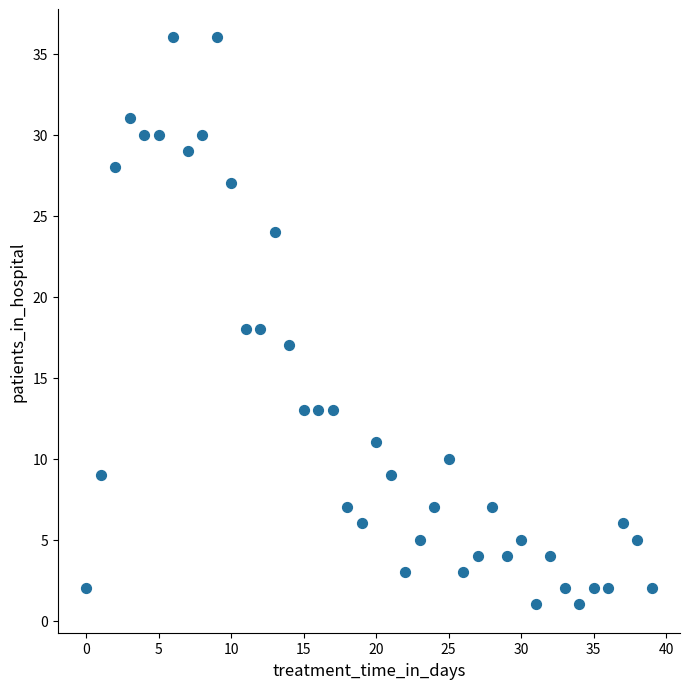

What is the range of Y values (max minus min)?

35